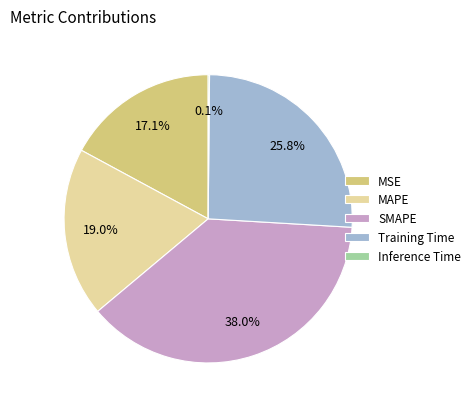

To the nearest percent, what is the average slice percentage?

20%